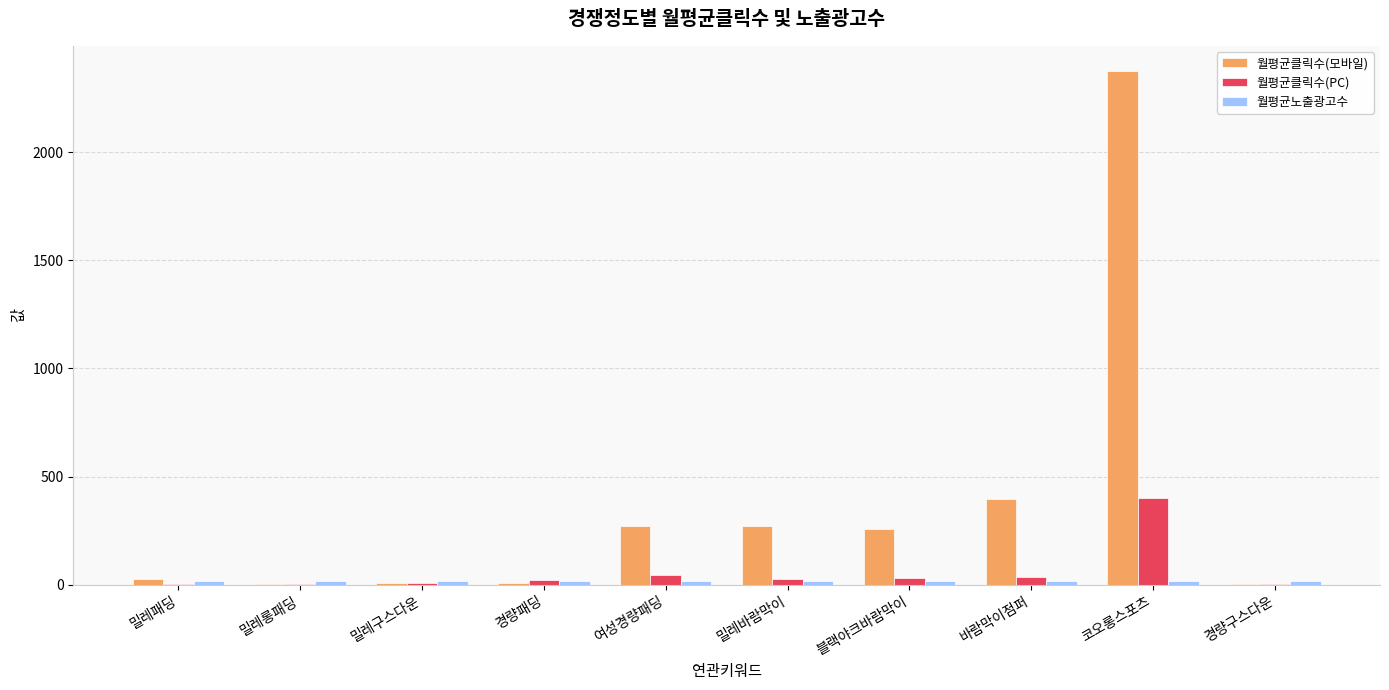

What is the sum of all 월평균클릭수(모바일) values?

3621.5